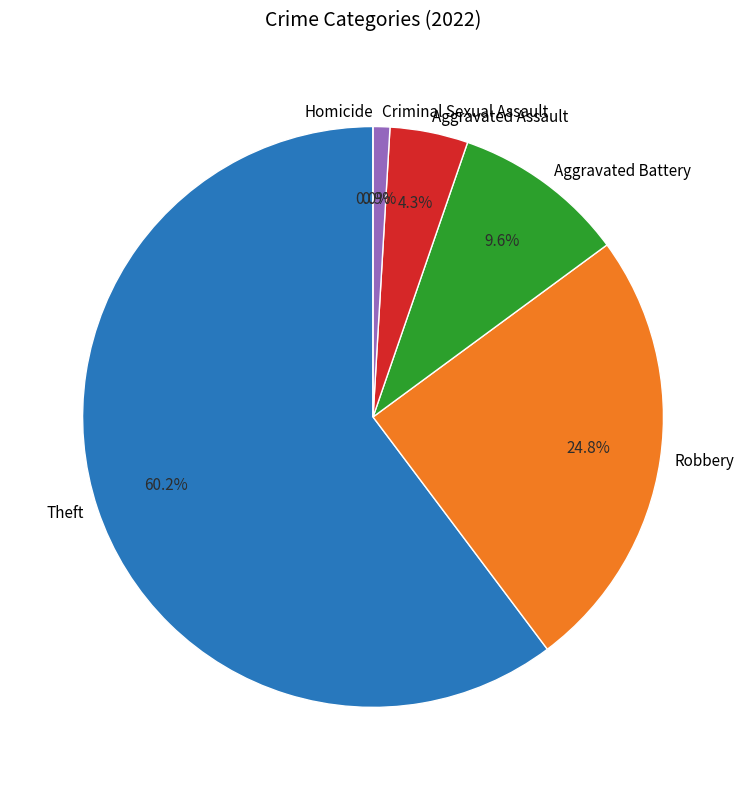

What portion of the pie excludes Aggravated Battery?

90.4%